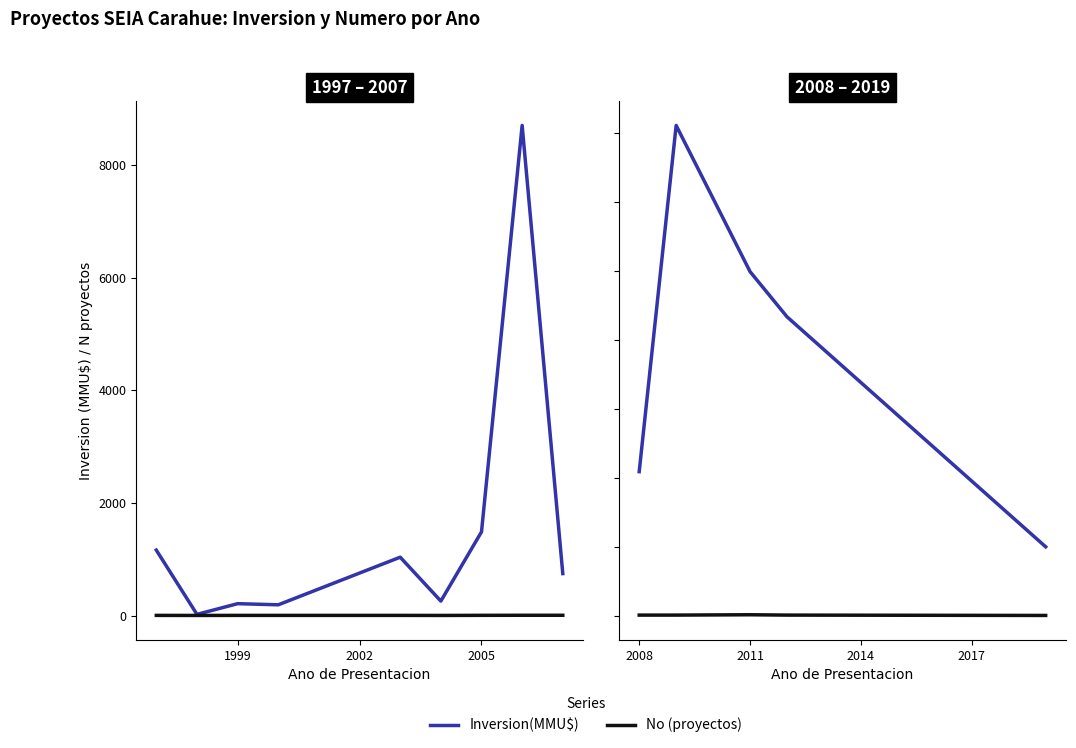

Which series changed the most between 2008 and 2011?

Inversion(MMU$)